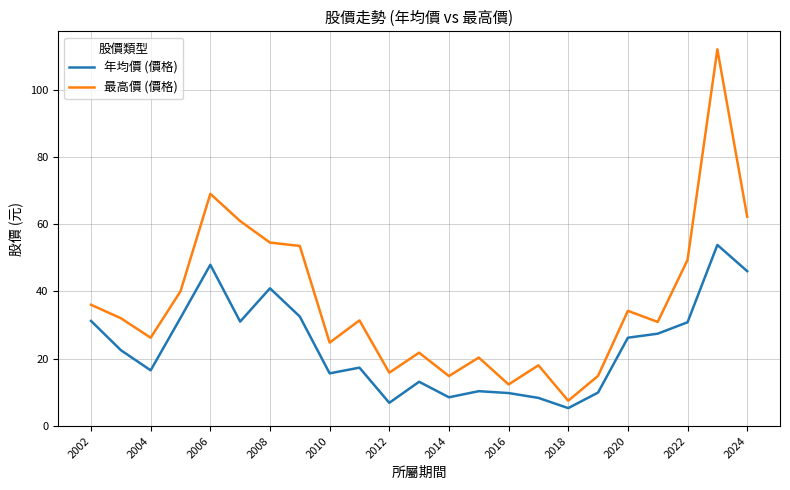

Which series has the largest range (max minus min)?

最高價 (價格)